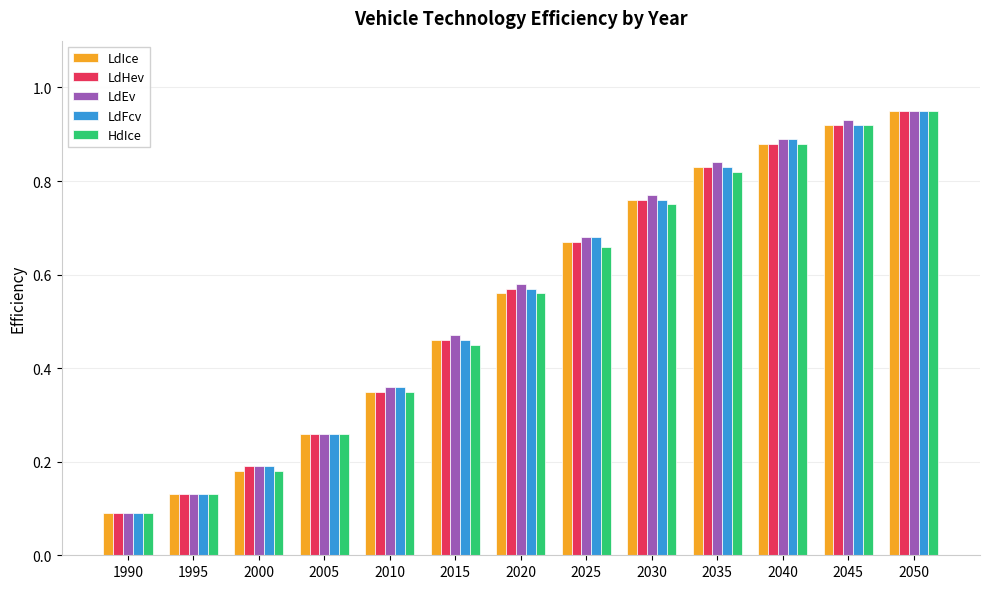

What is the sum of the HdIce values at 2030 and 2015?

1.2